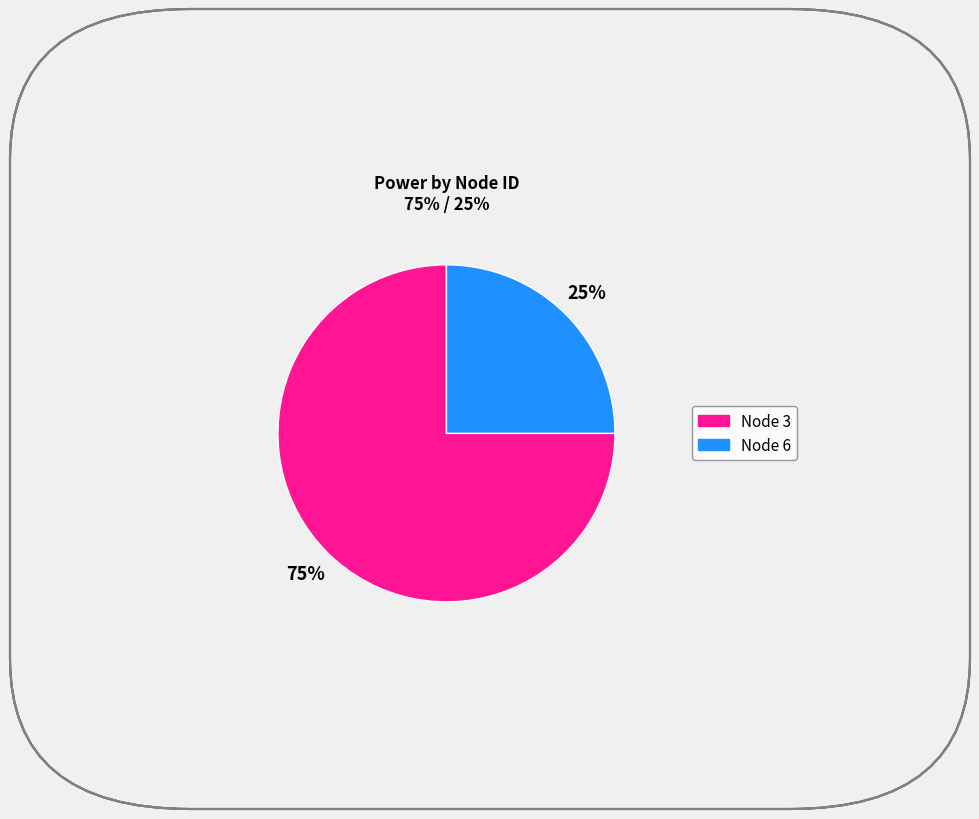

To the nearest percent, what is the average slice percentage?

50%